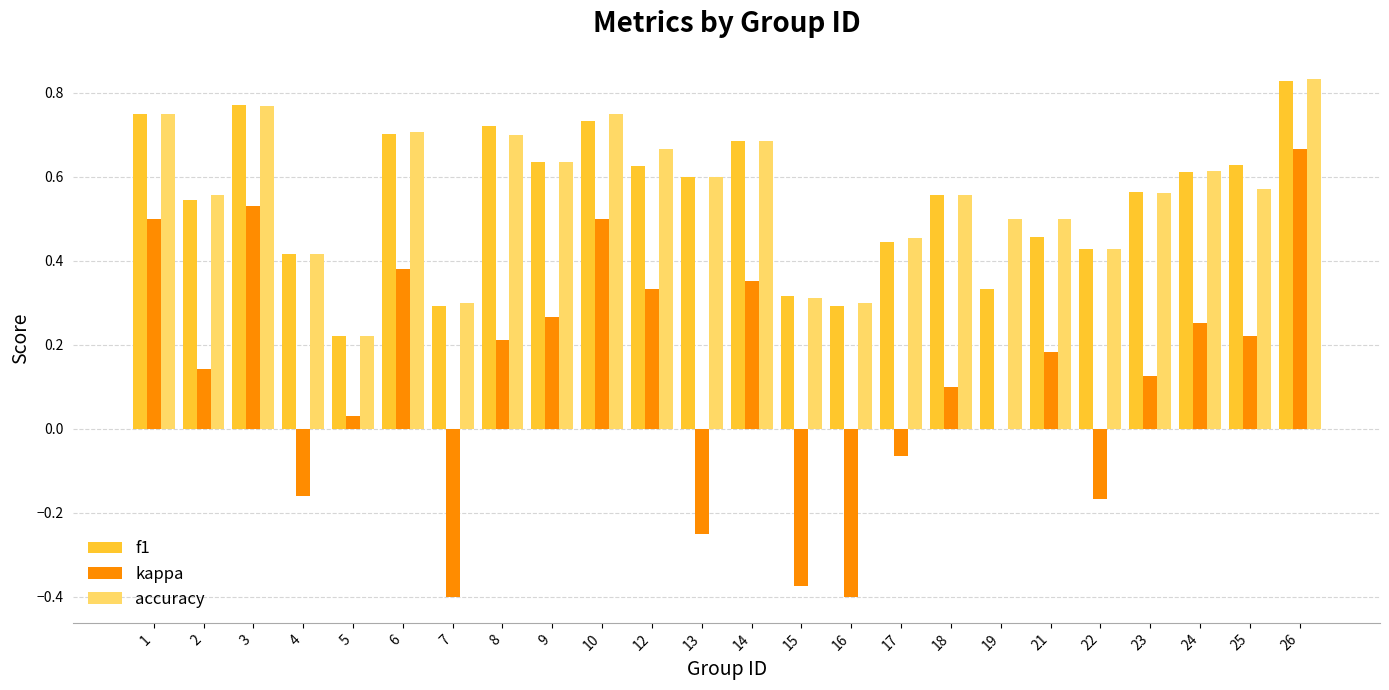

Which series changed the most between 7 and 13?

f1